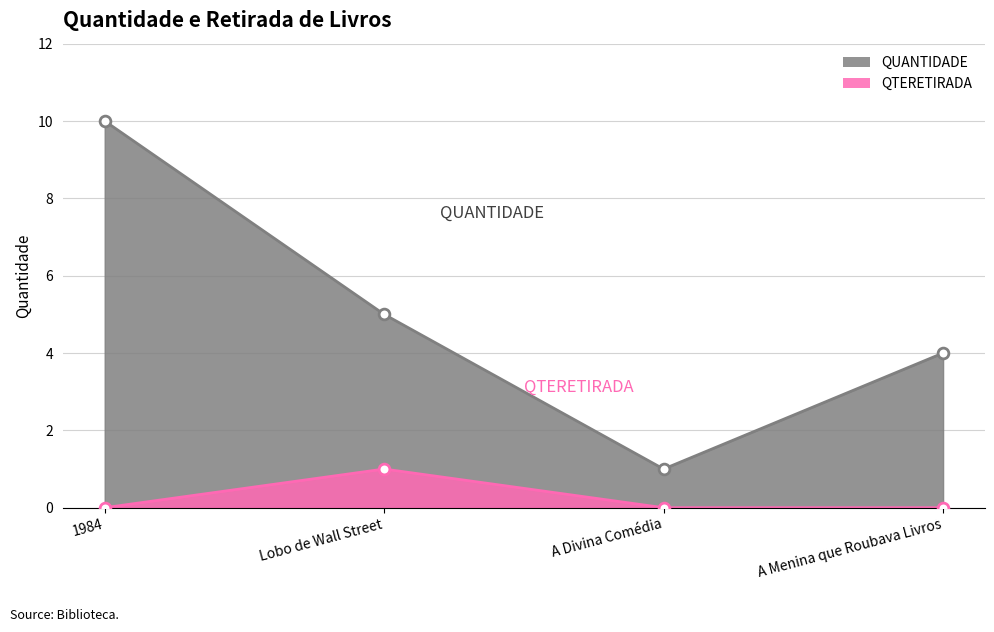

Which series has the largest Y range (max minus min)?

QUANTIDADE